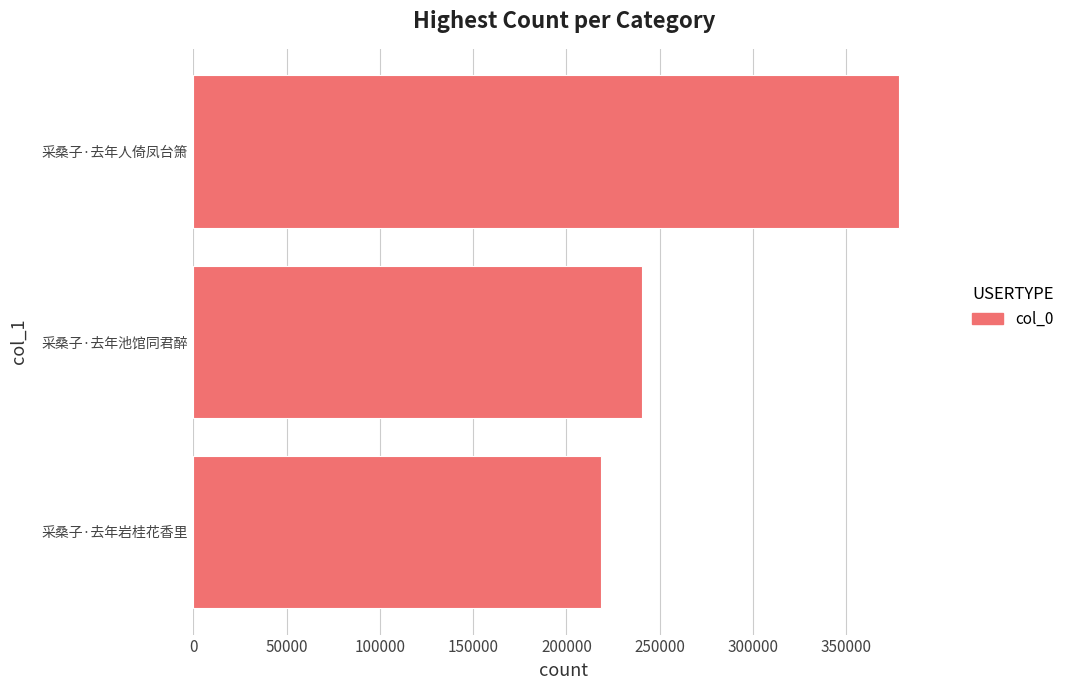

What is the change in value from 采桑子·去年岩桂花香里 to 采桑子·去年人倚凤台箫?

+159519